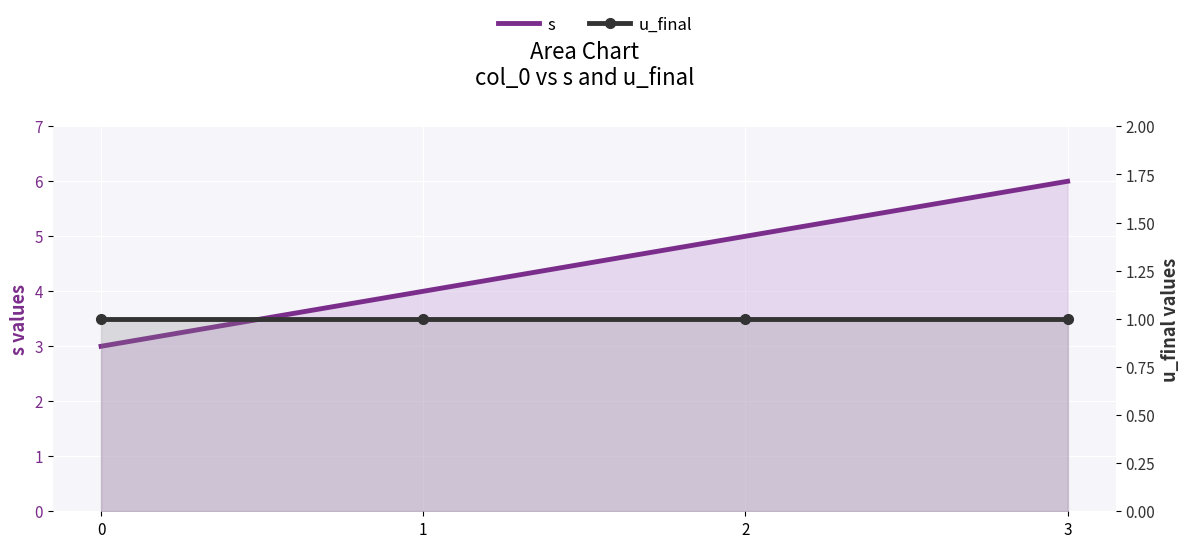

Rank the series at 1 from highest to lowest value.

s, u_final